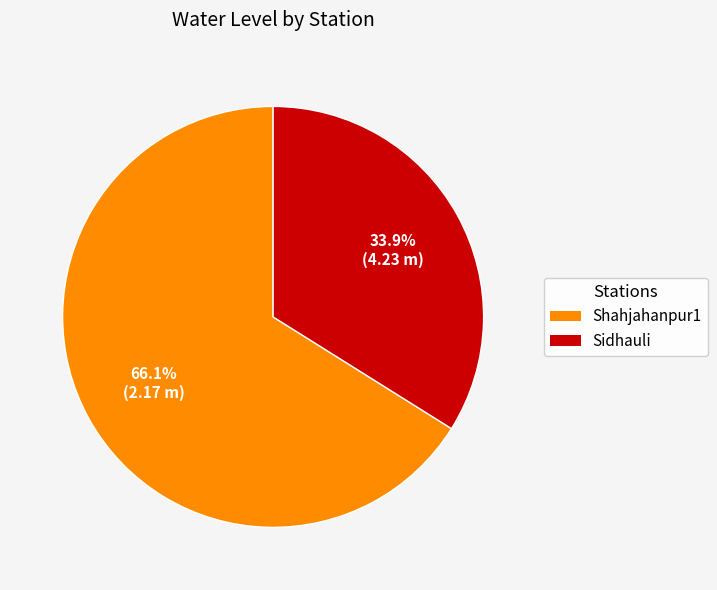

Count the number of slices in the pie.

2